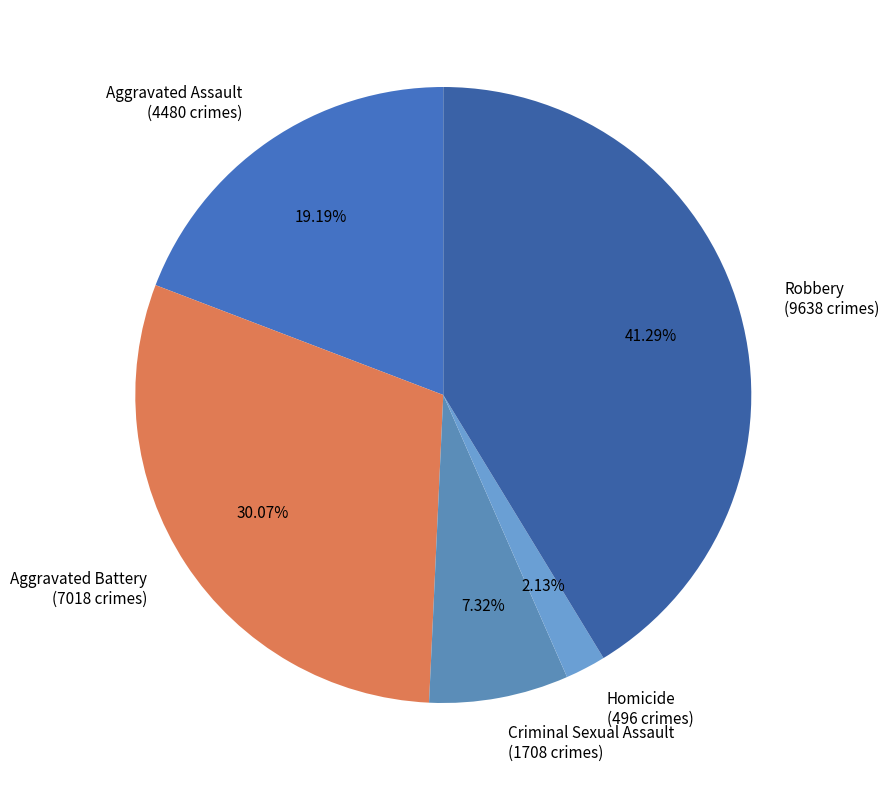

What percentage is the Homicide slice, to the nearest percent?

2%